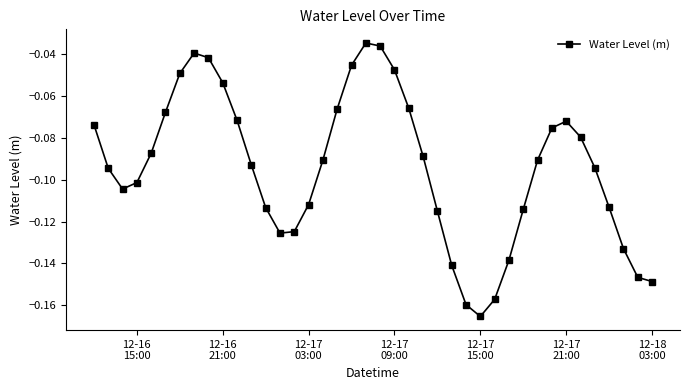

Is this an area chart (filled region under the line)?

No